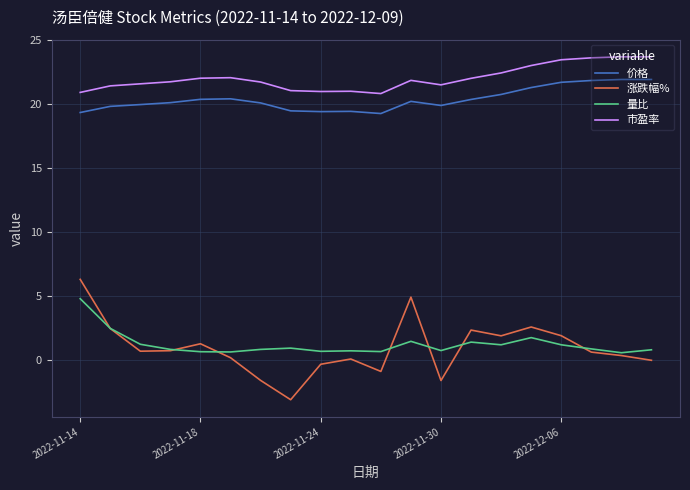

Which series has the largest total across all categories?

市盈率